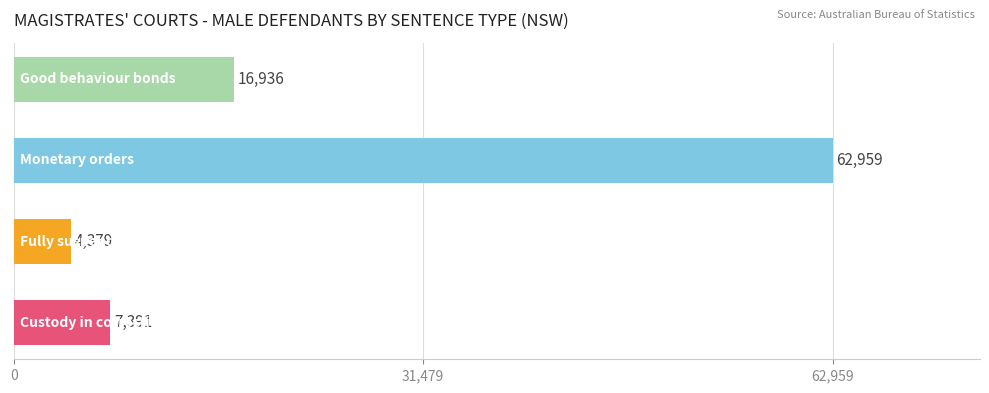

What is the smallest value displayed?

4379